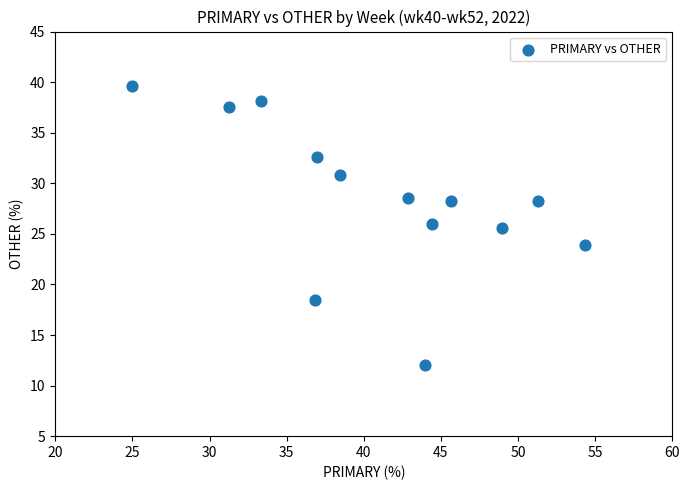

What is the range of X values (max minus min)?

29.3